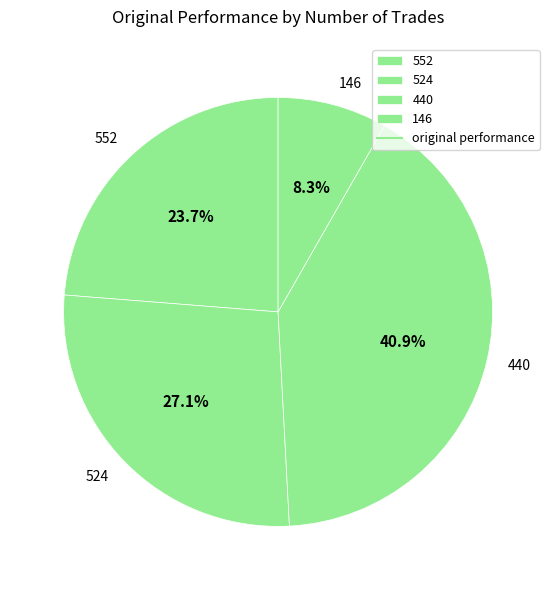

Is there any slice that represents more than half of the pie?

No